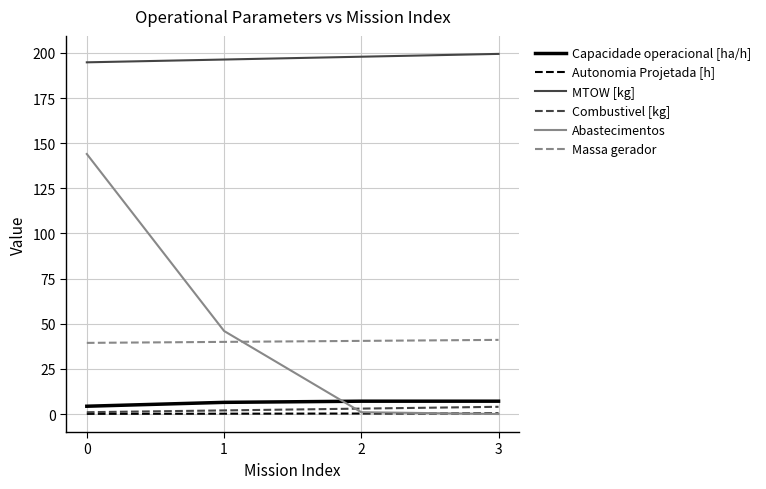

Is it true that Abastecimentos equals 41.8 at 0?

False